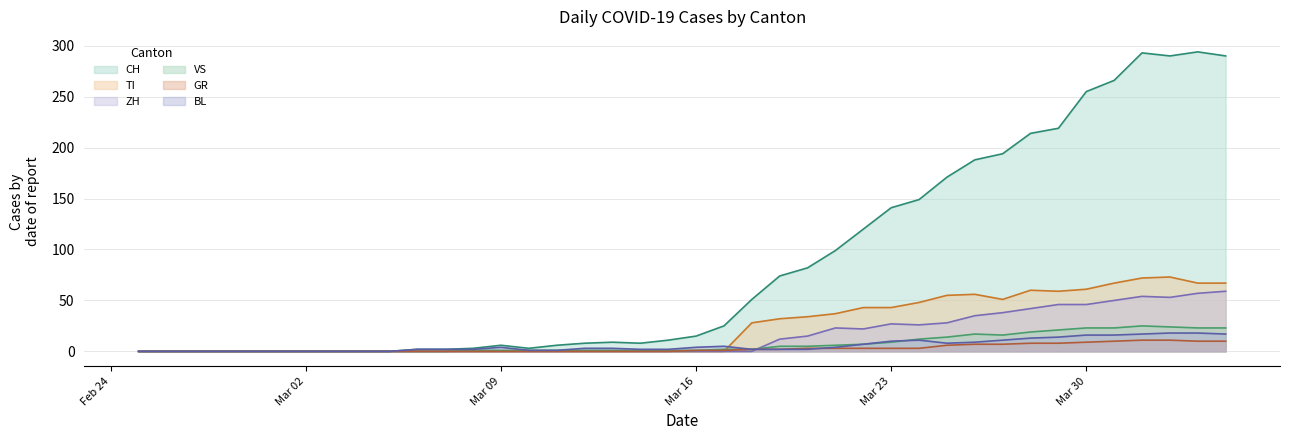

What position from the right is 2020-03-26?

10